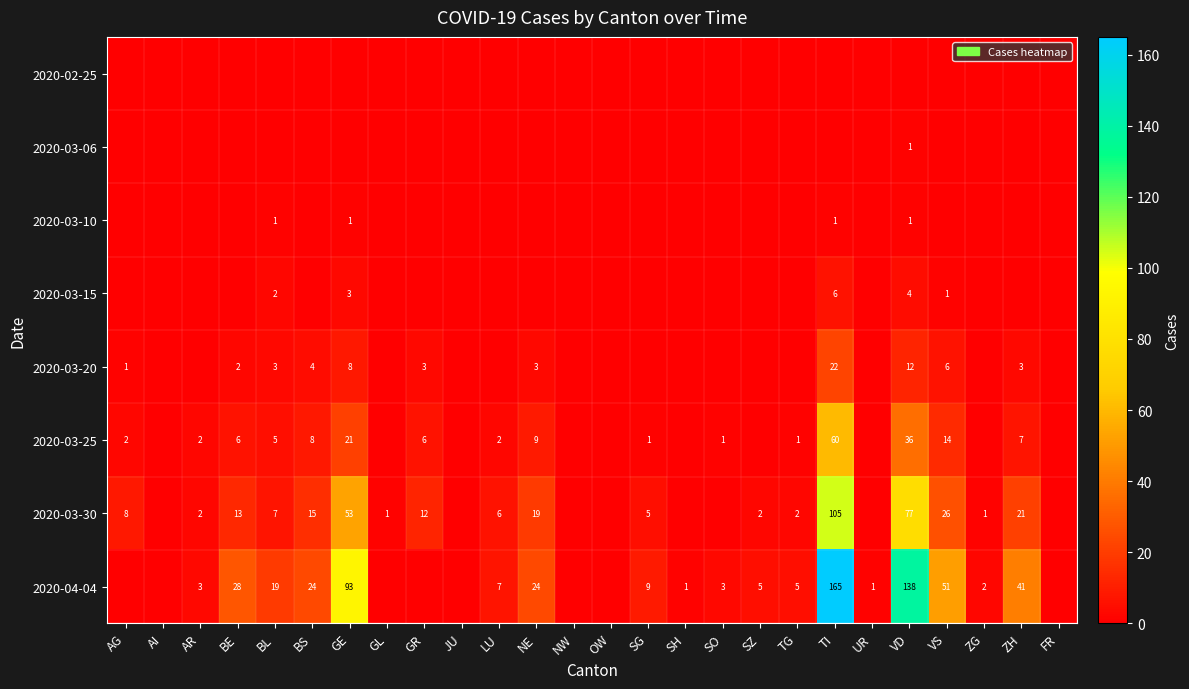

What is the sum of the 2020-03-30 values at BL and BS?

22